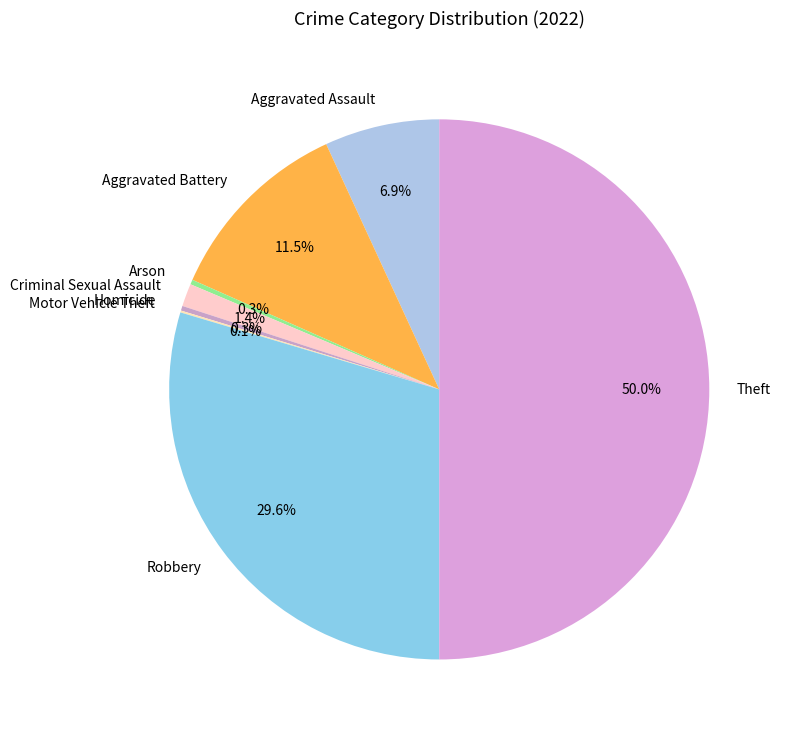

To the nearest percent, what is the difference between the Homicide and Robbery slice percentages?

29%